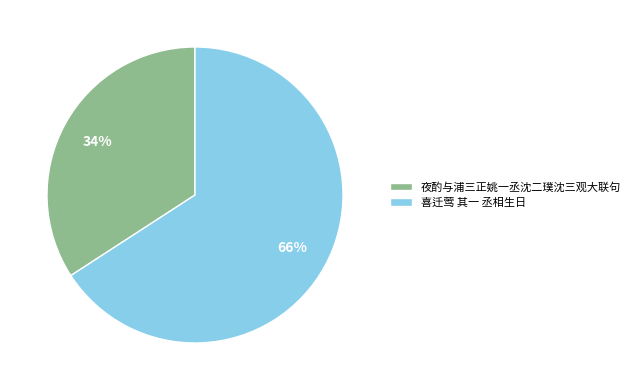

Is it true that 夜酌与浦三正姚一丞沈二璞沈三观大联句 is 21% of the pie?

False